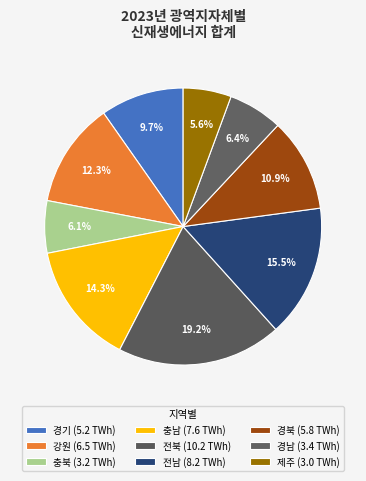

Does any single category account for the majority?

No